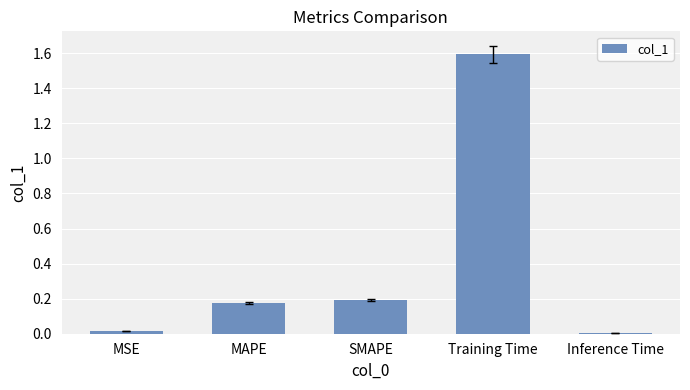

What is the sum of all values?

2.0